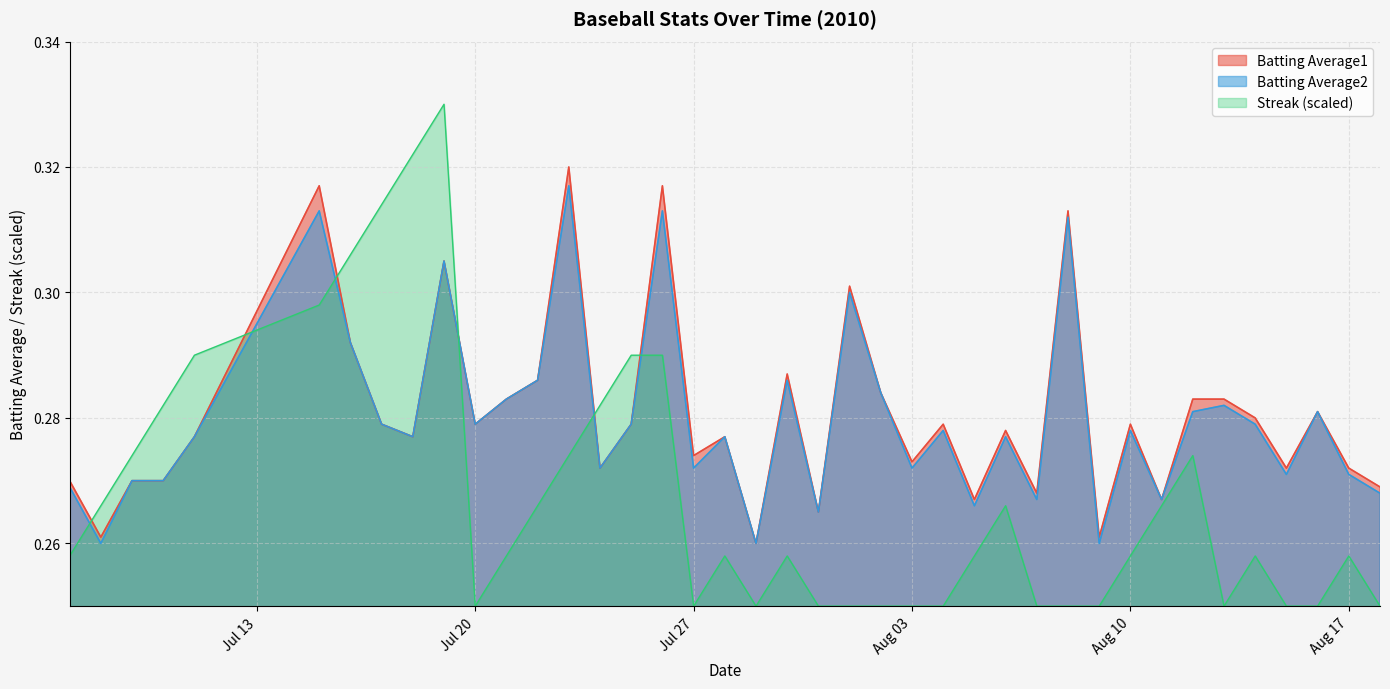

What is the approximate value of Streak at 2010-08-08?

0.2